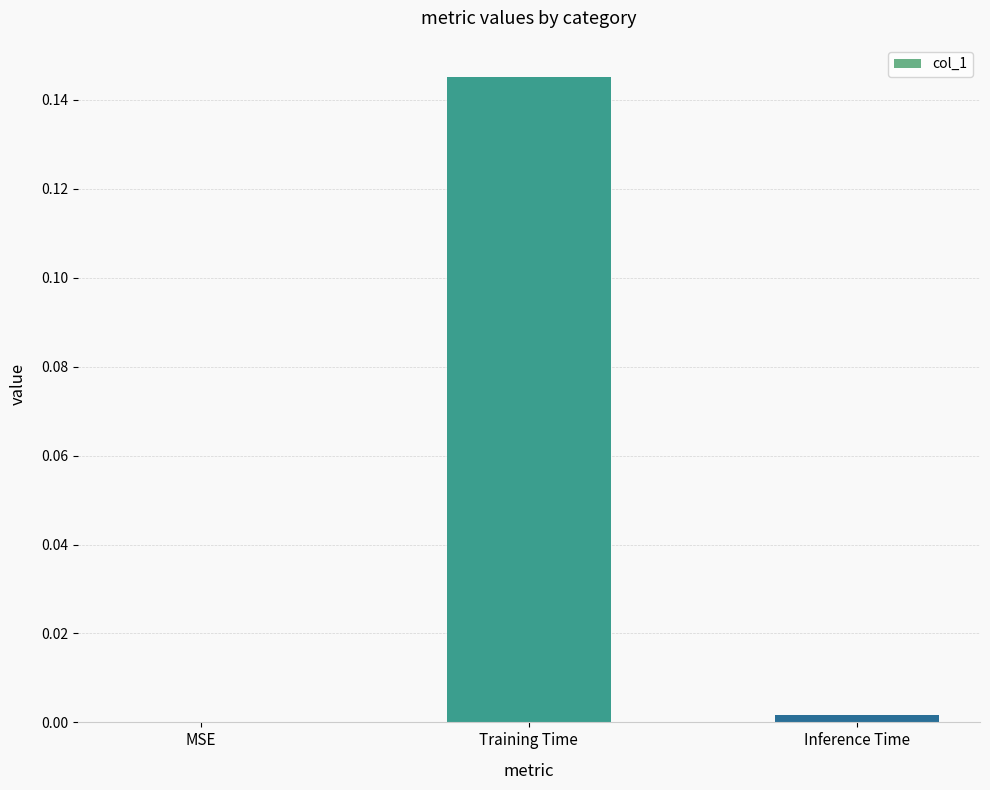

Which has a higher value, MSE or Training Time?

Training Time